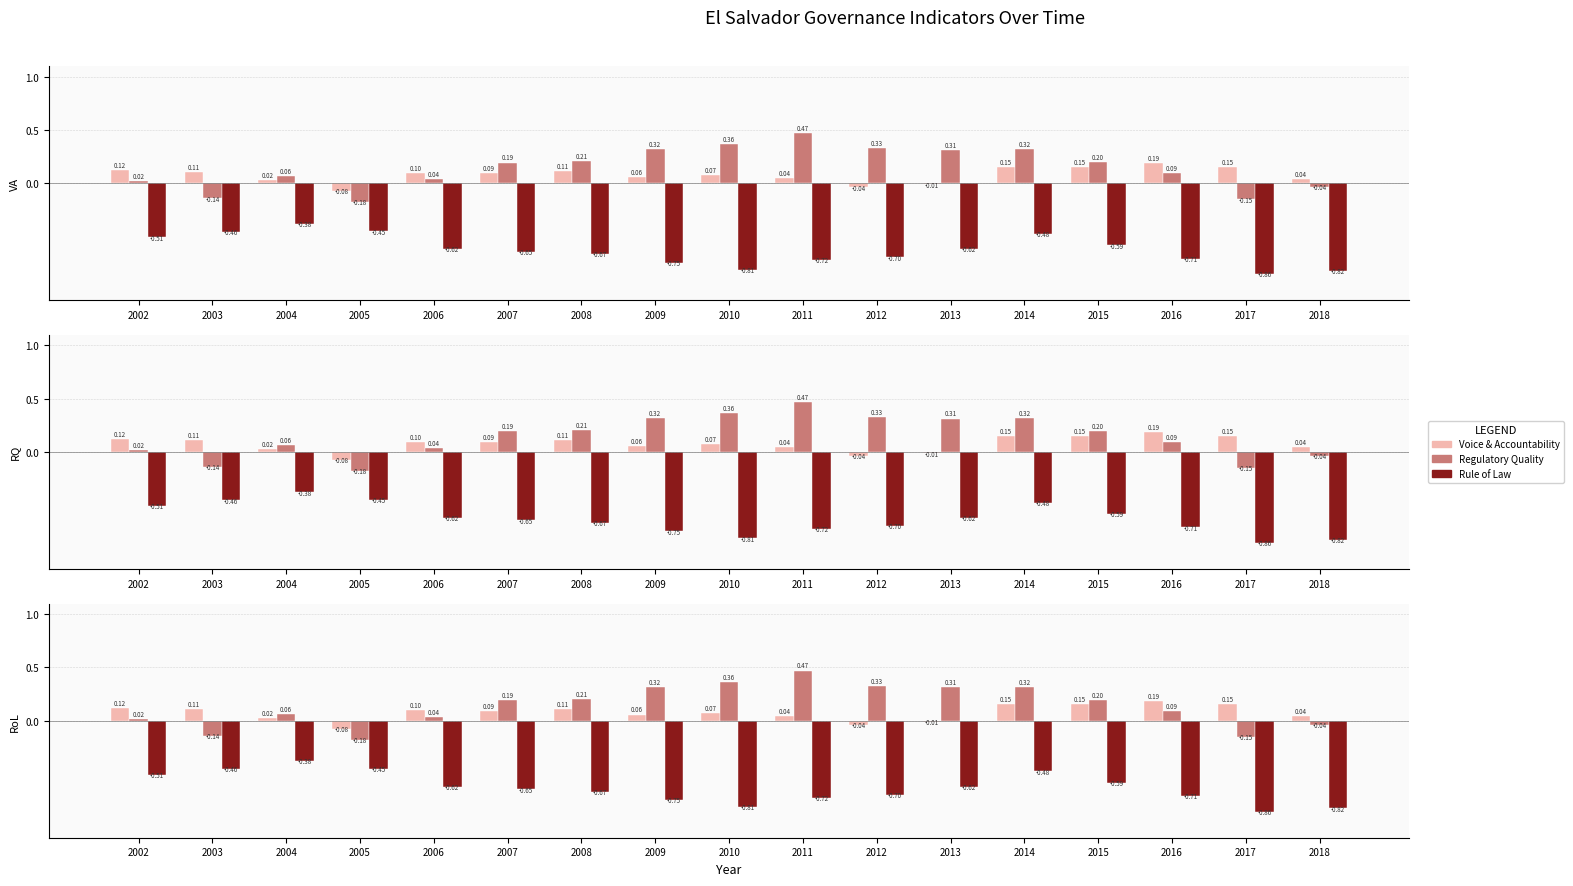

Does the chart contain any negative values?

Yes